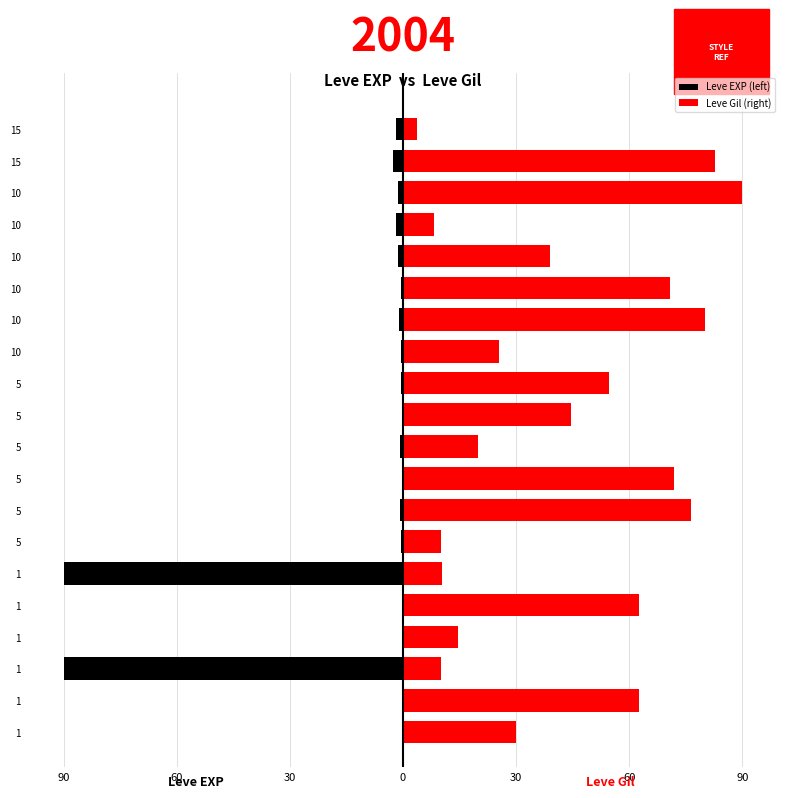

How many bars are there in total?

40